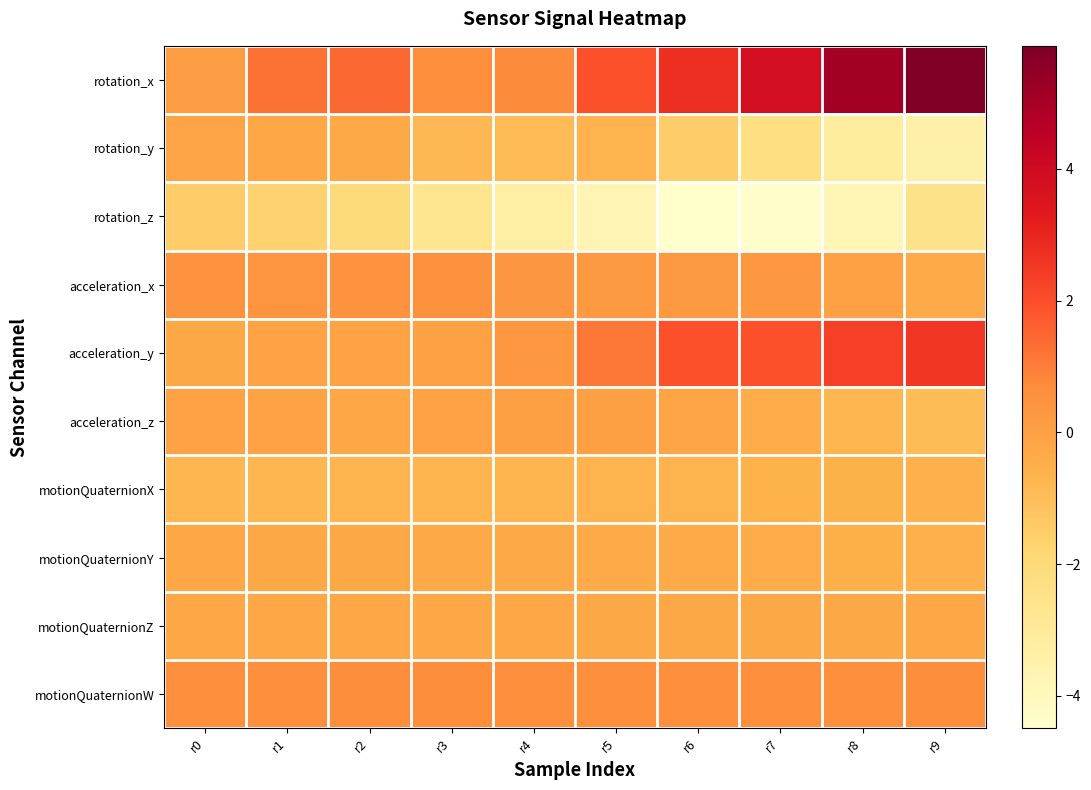

What is the spread (max minus min) of values at r0?

2.1